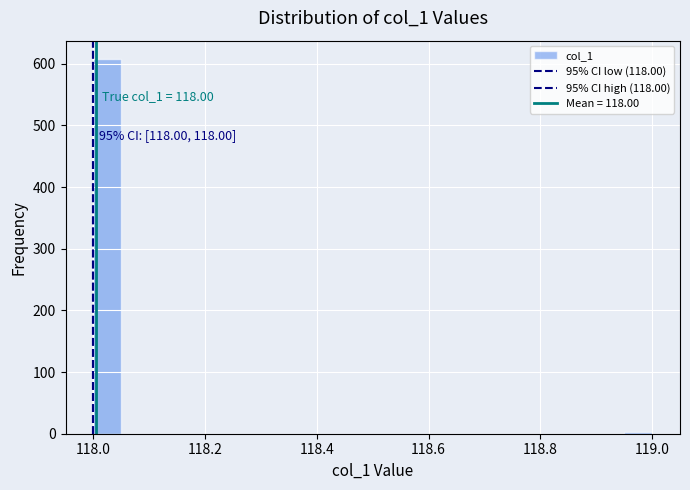

Read against the x-axis, roughly where is the centre of the tallest bar?

118.02